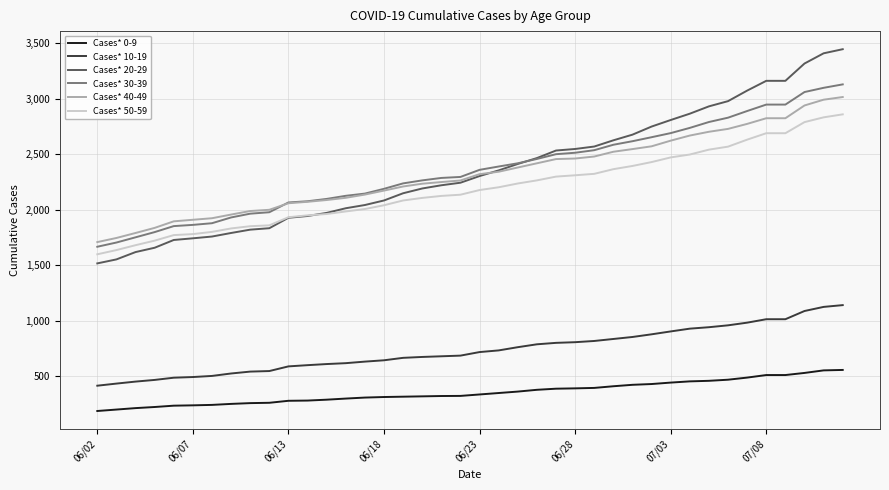

Which series has the largest range (max minus min)?

Cases* 20-29